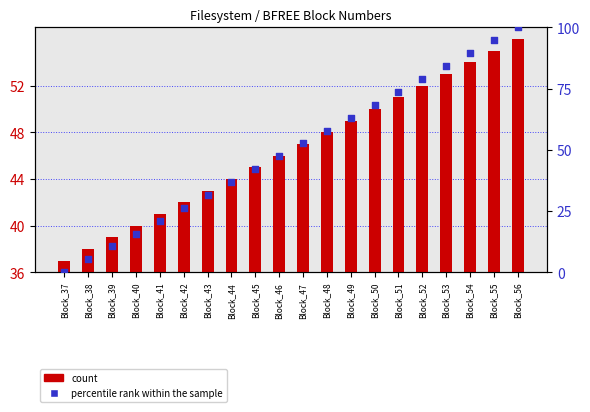

Is the value of count at Block_46 greater than the value of percentile rank within the sample at Block_43?

Yes